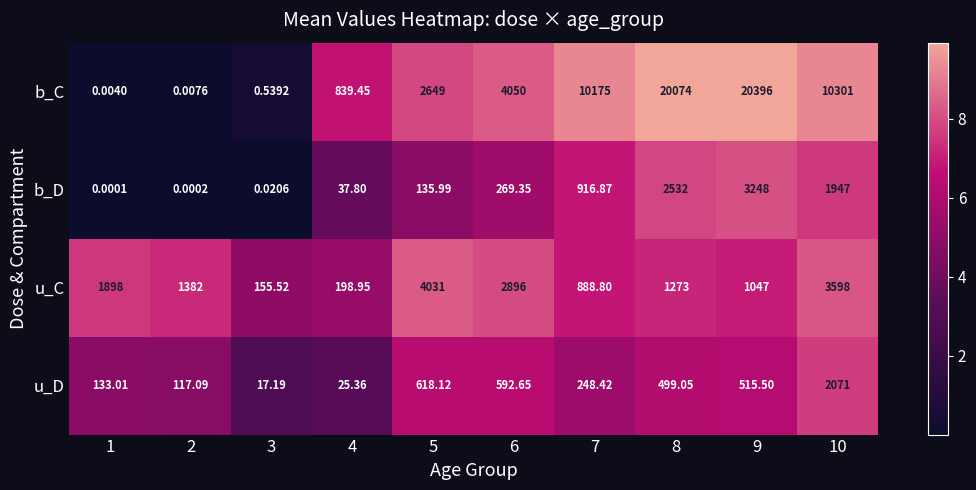

Which series has the largest total across all categories?

b_C